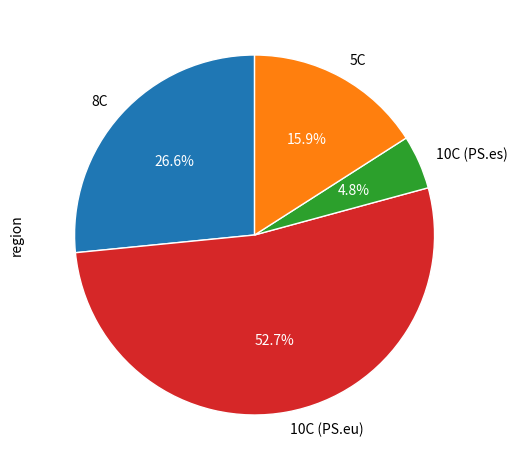

Count the number of slices in the pie.

4